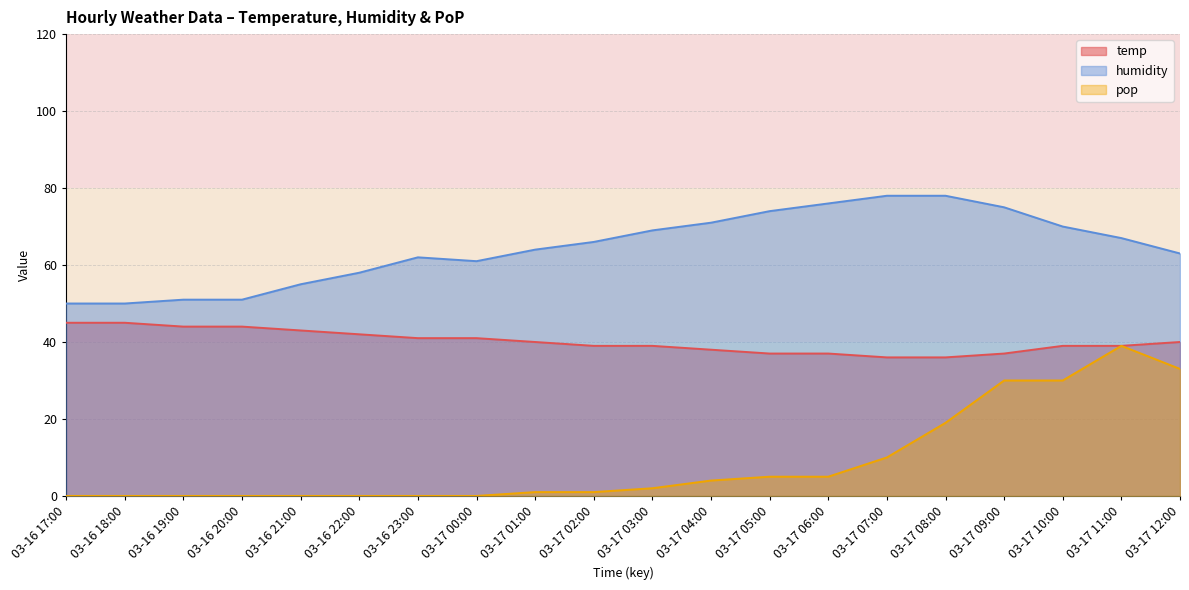

Is it true that pop equals 30 at 03-17 08:00?

False